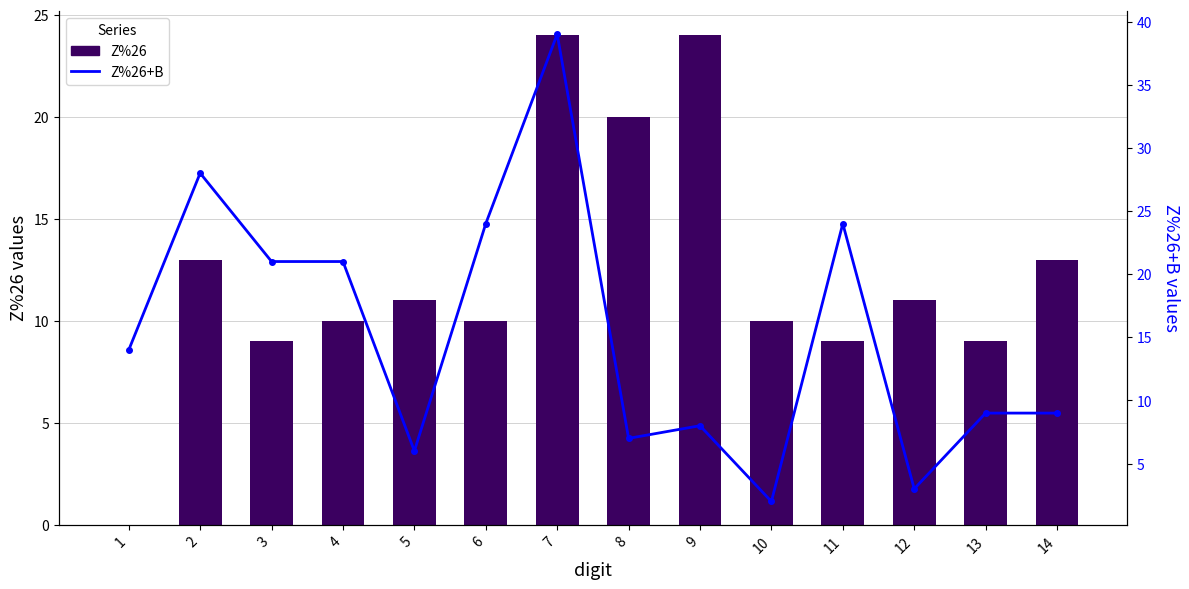

The Z%26 series shows 9 at 13. True or false?

True